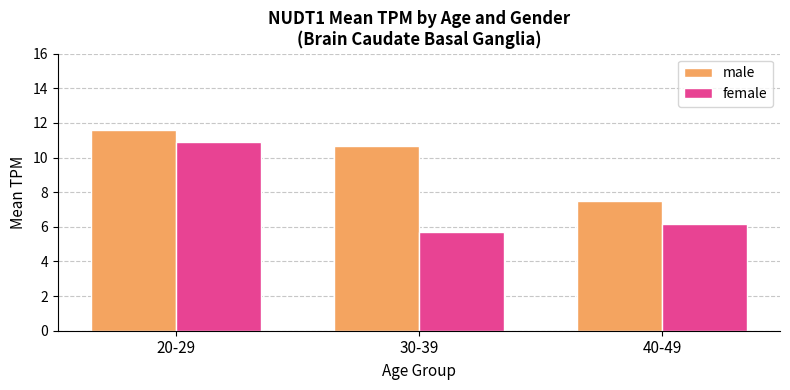

True or false: male has a value of 11.6 at 20-29.

True